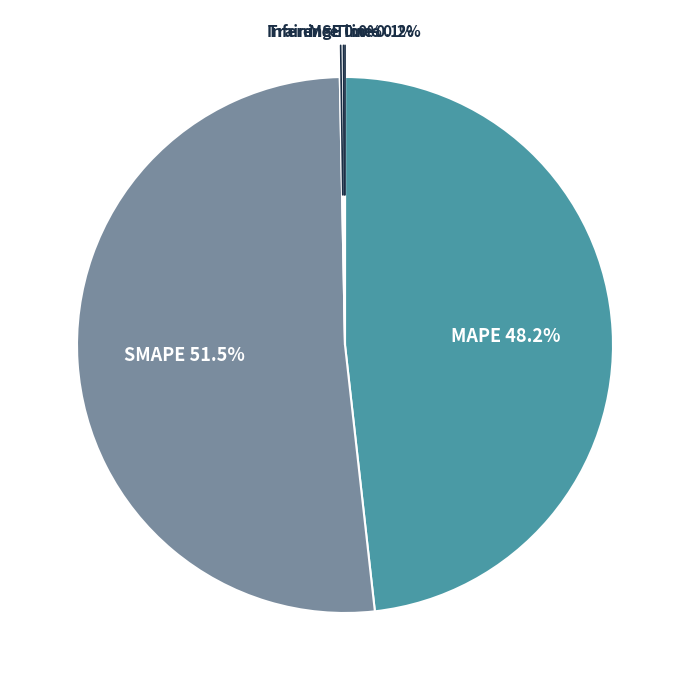

What percentage is NOT represented by MAPE?

51.8%